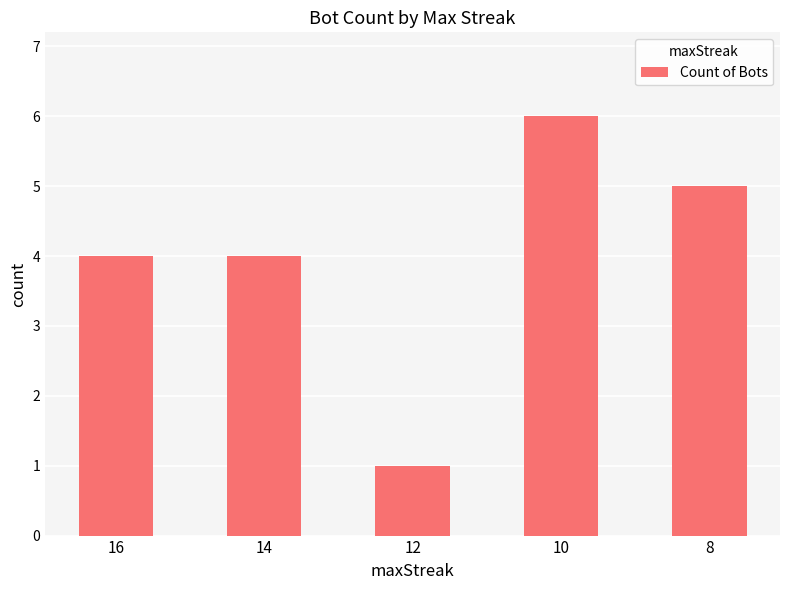

Which label corresponds to the smallest value in the chart?

12